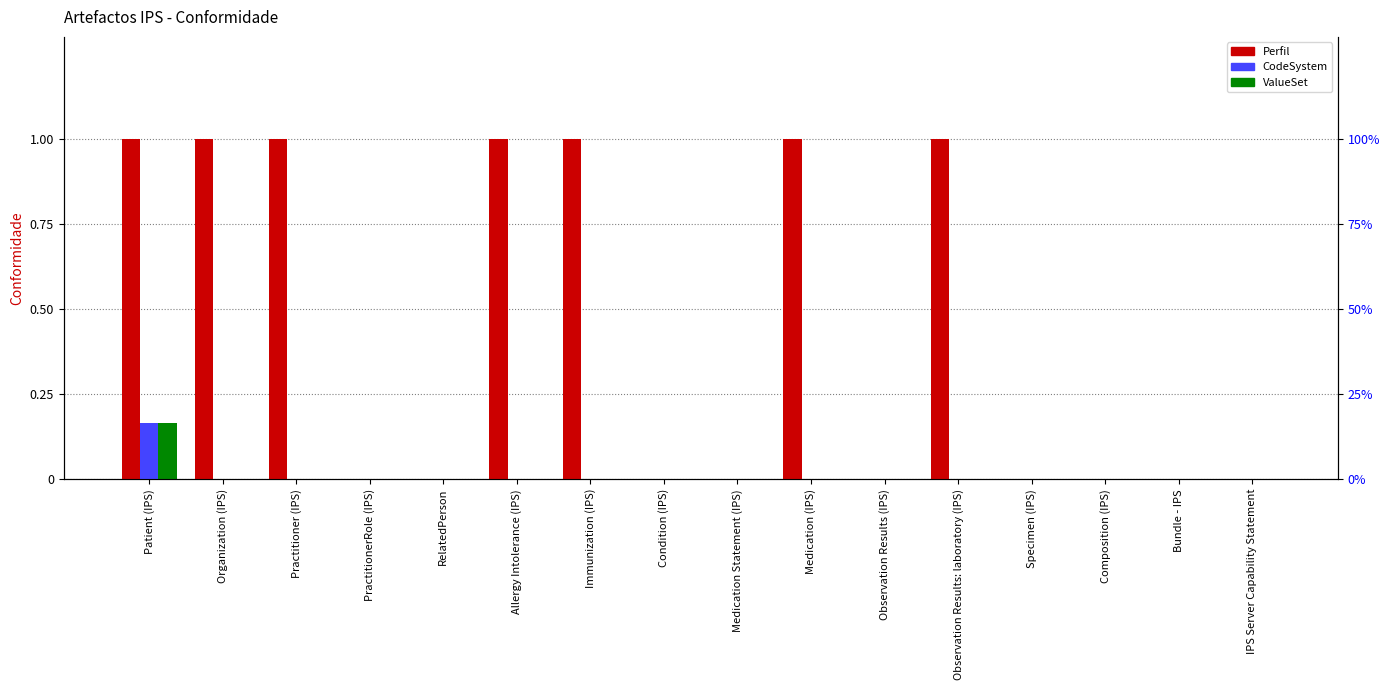

Which series has the largest range (max minus min)?

Perfil